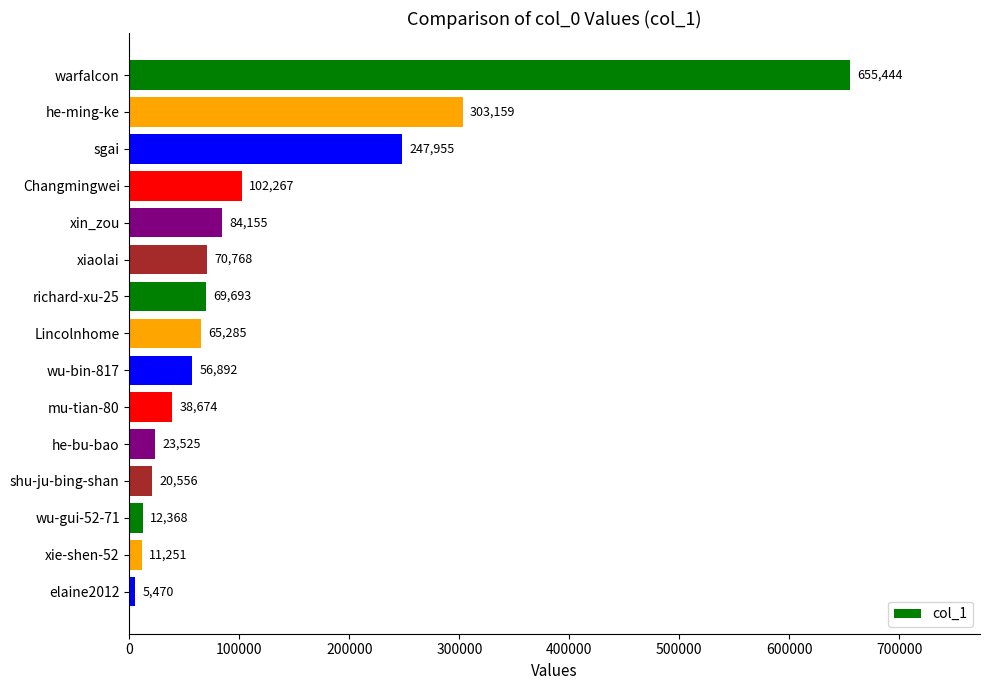

Are the bars horizontal?

Yes